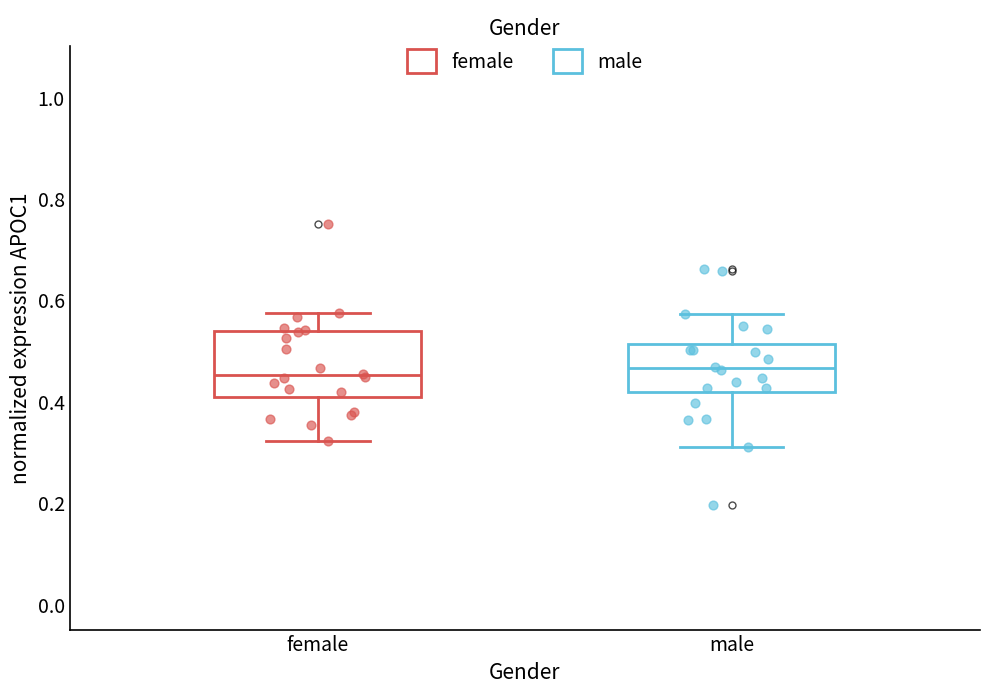

Which box is the tallest, from its lower edge to its upper edge?

female